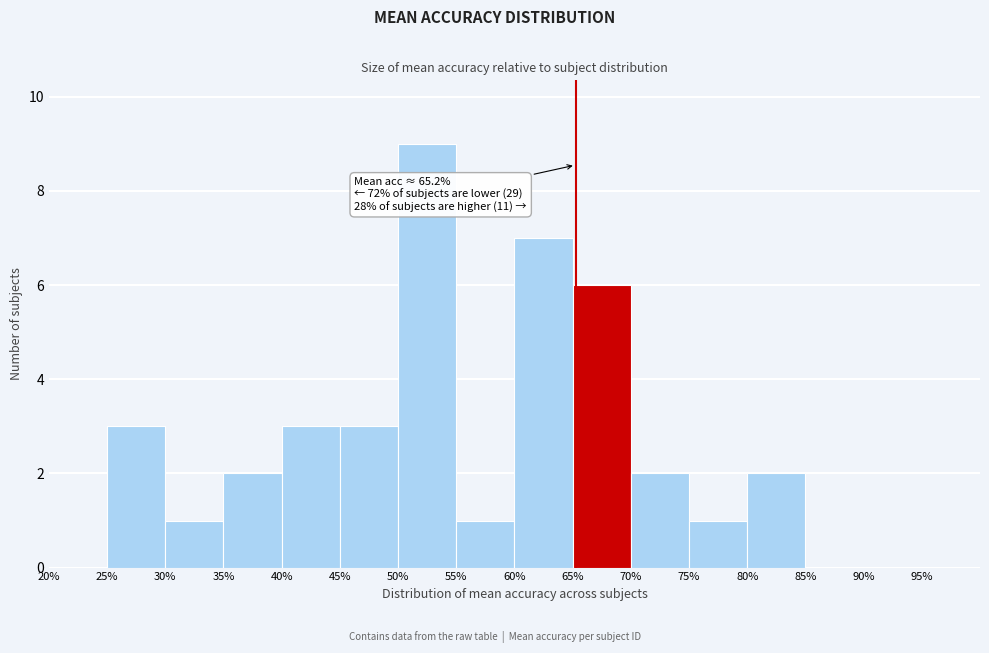

Which range on the x-axis has the tallest bar?

50 to 55